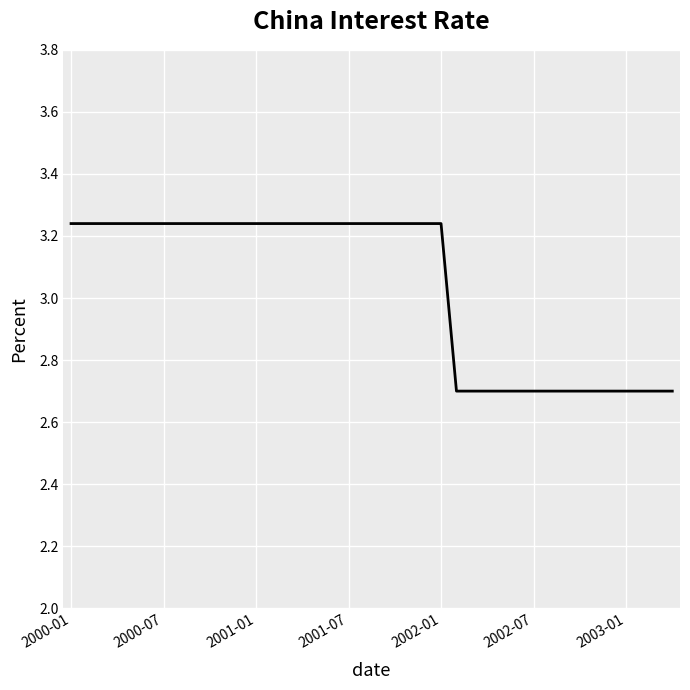

What is the smallest value displayed?

2.7